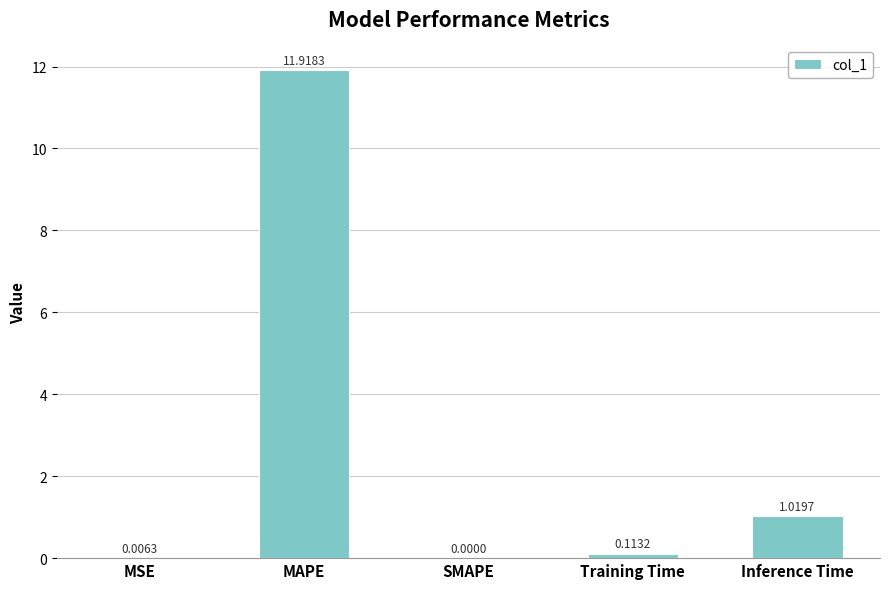

What is the approximate value at MAPE?

11.9